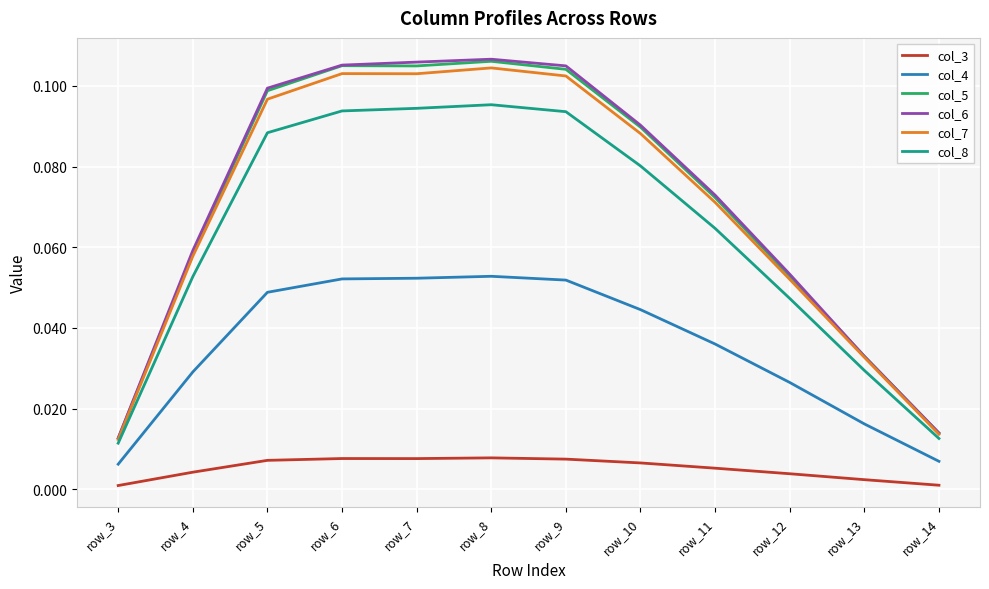

True or false: col_3 and col_6 intersect in this chart.

False